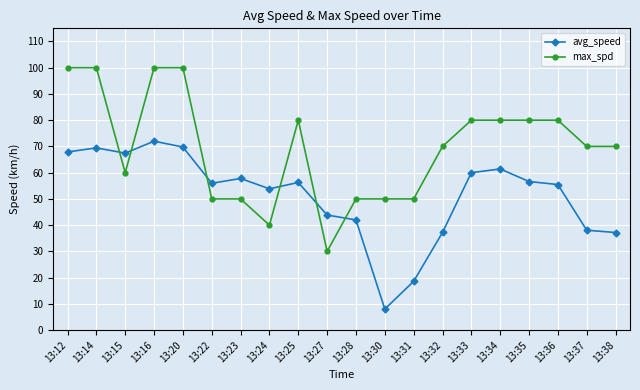

What is the minimum value shown in the chart?

8.0